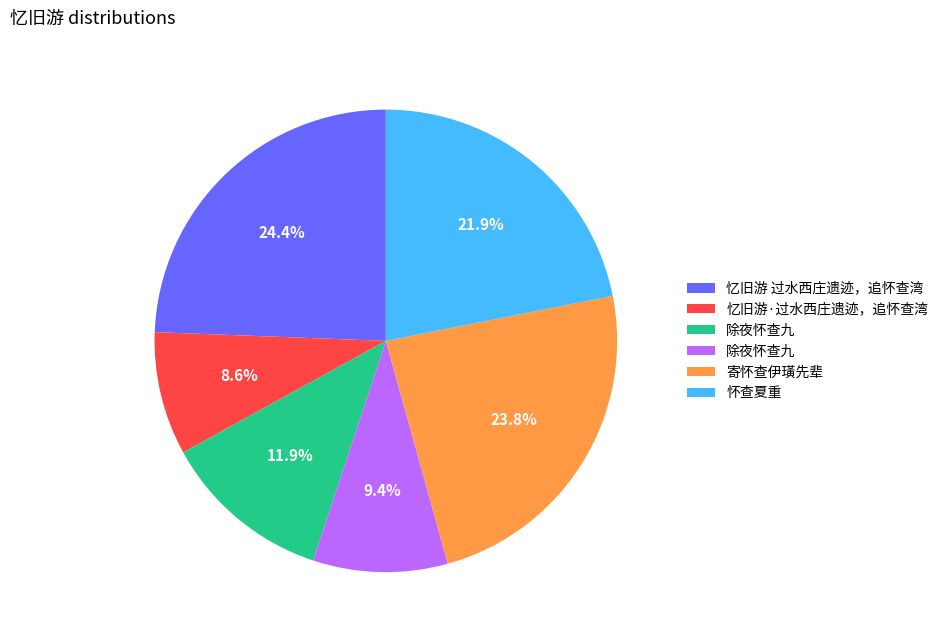

Is there any slice that represents more than half of the pie?

No